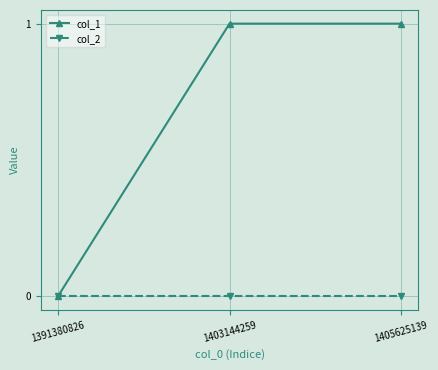

What is the spread (max minus min) of values at 1405625139?

1